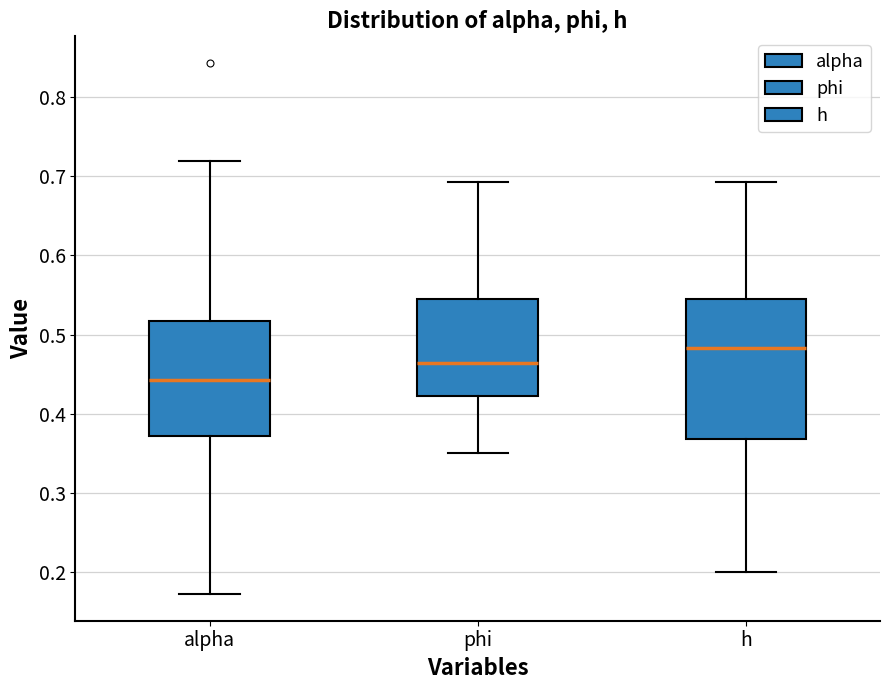

Which box's median line is the highest?

h